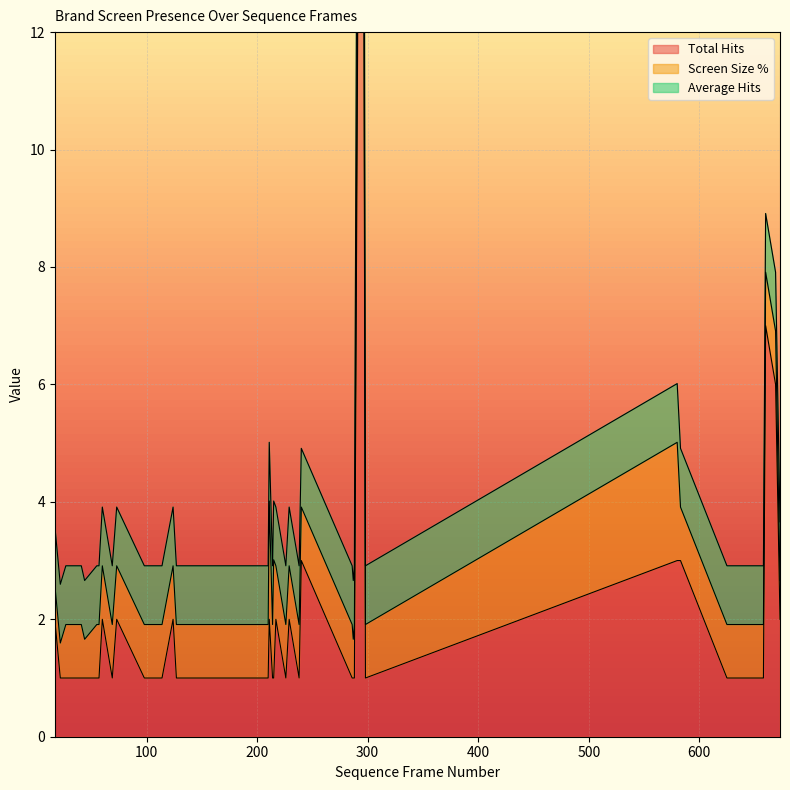

How many lines are shown in the chart?

3